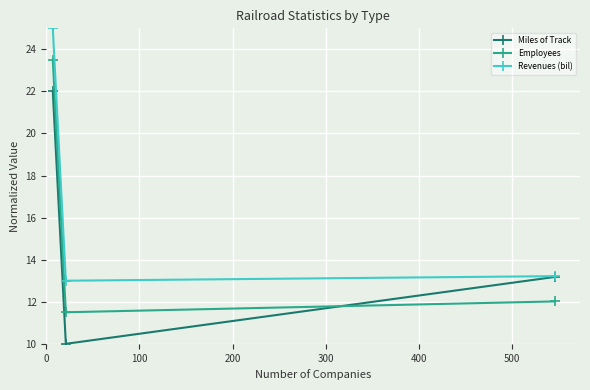

Reading left to right, transcribe all the data shown in this chart.

Miles of Track: 22.0	10.0	13.2
Employees: 23.5	11.5	12.0
Revenues (bil): 25.0	13.0	13.2